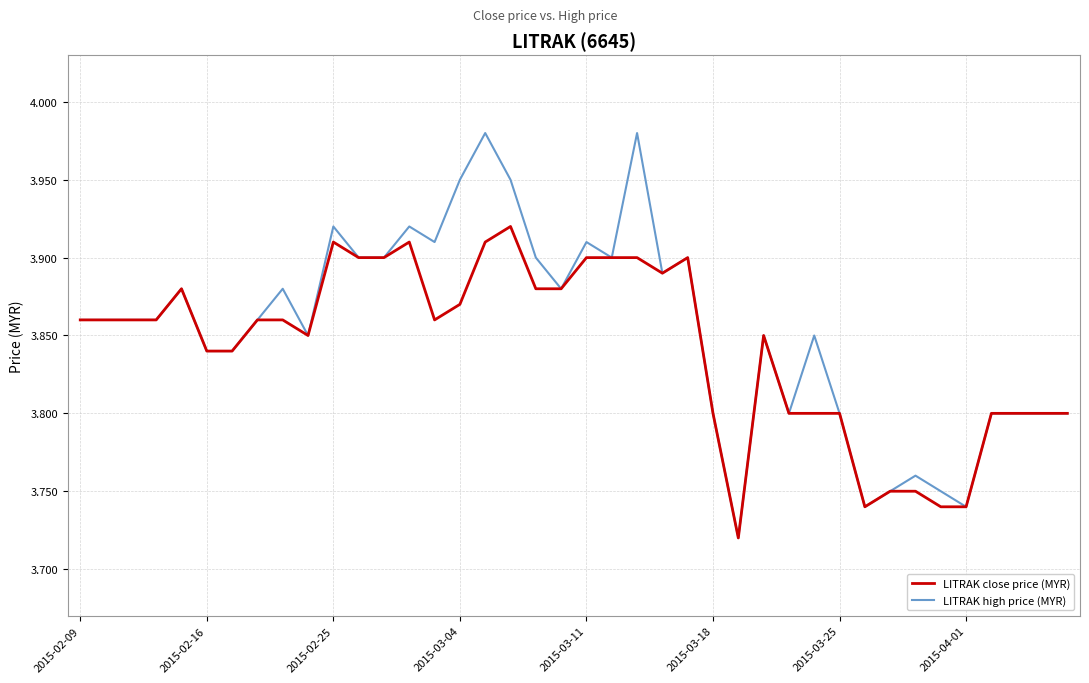

Which series has the widest spread of values?

LITRAK high price (MYR)